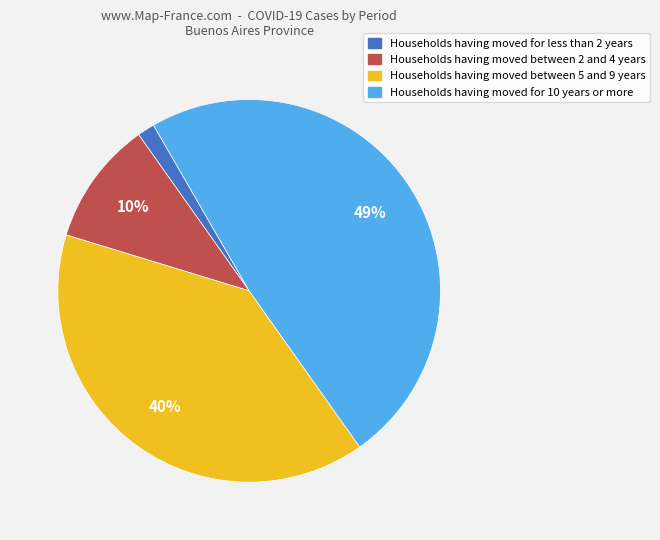

To the nearest percent, what is the average slice percentage?

25%